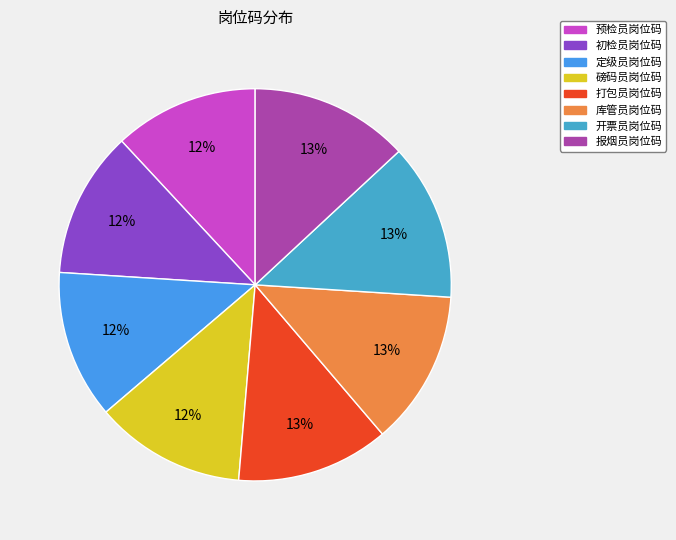

How many segments does this pie chart have?

8